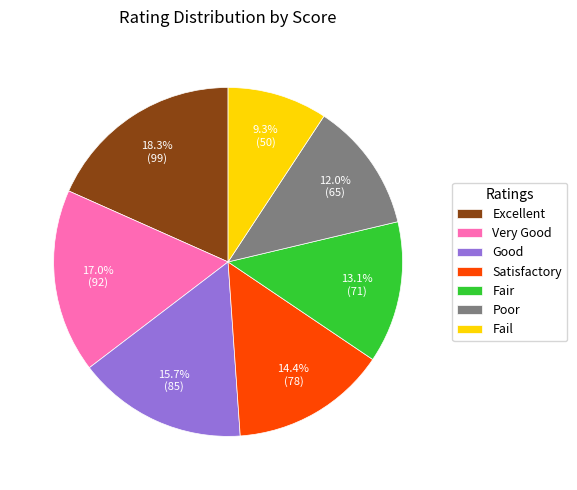

Count the number of slices in the pie.

7